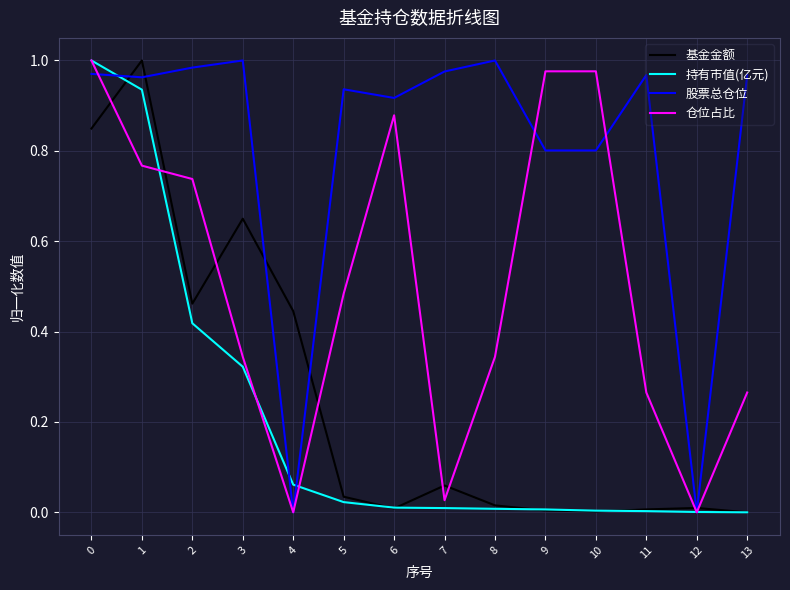

What is the sum of the 股票总仓位 values at 1 and 9?

1.8